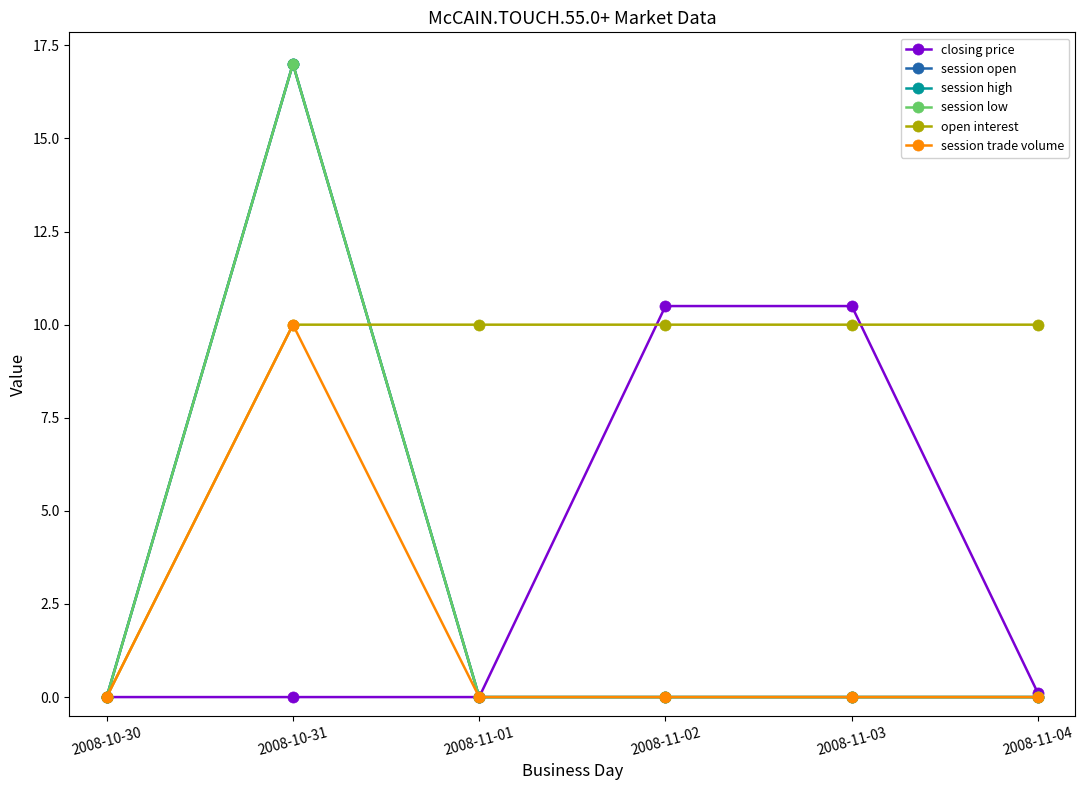

Reading left to right, transcribe all the data shown in this chart.

closing price: 2008-10-30=0.0	2008-10-31=0.0	2008-11-01=0.0	2008-11-02=10.5	2008-11-03=10.5	2008-11-04=0.1
session open: 2008-10-30=0.0	2008-10-31=17.0	2008-11-01=0.0	2008-11-02=0.0	2008-11-03=0.0	2008-11-04=0.0
session high: 2008-10-30=0.0	2008-10-31=17.0	2008-11-01=0.0	2008-11-02=0.0	2008-11-03=0.0	2008-11-04=0.0
session low: 2008-10-30=0.0	2008-10-31=17.0	2008-11-01=0.0	2008-11-02=0.0	2008-11-03=0.0	2008-11-04=0.0
open interest: 2008-10-30=0.0	2008-10-31=10.0	2008-11-01=10.0	2008-11-02=10.0	2008-11-03=10.0	2008-11-04=10.0
session trade volume: 2008-10-30=0.0	2008-10-31=10.0	2008-11-01=0.0	2008-11-02=0.0	2008-11-03=0.0	2008-11-04=0.0